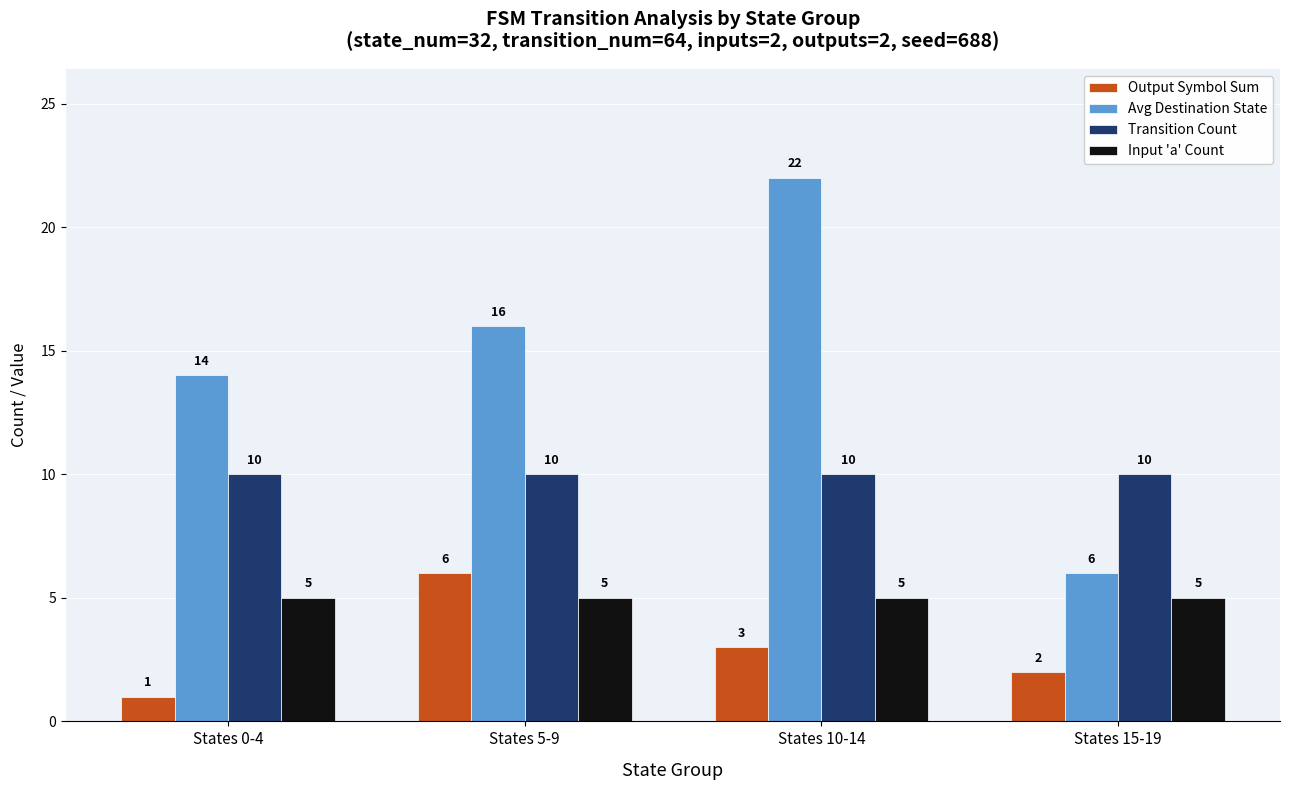

List the series in order of their peak value, lowest first.

Input 'a' Count, Output Symbol Sum, Transition Count, Avg Destination State